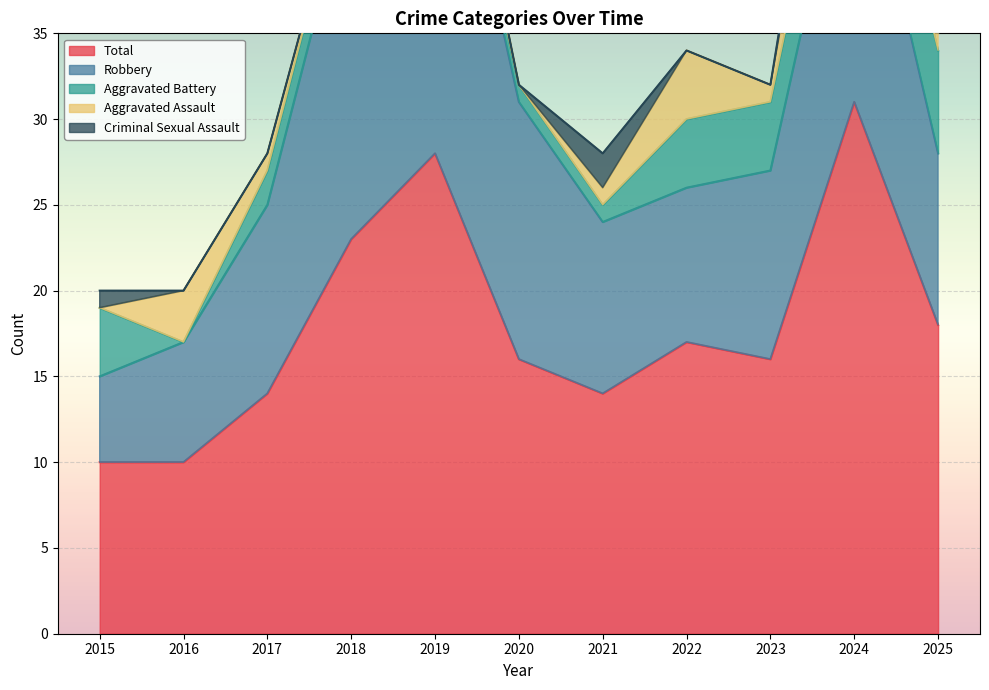

What is the value of the Aggravated Battery point at the 10th from the left?

5